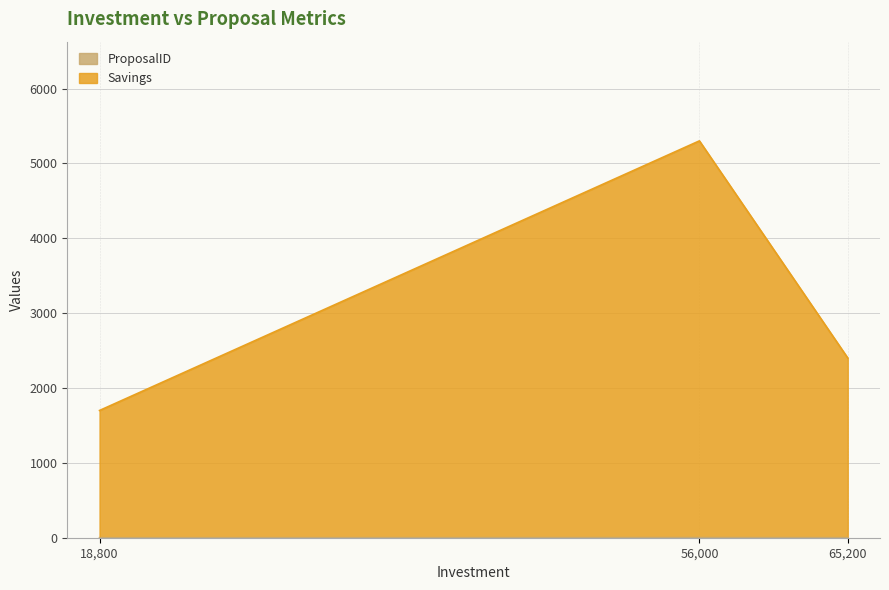

True or false: Savings has a value of 2614 at 56000.

False